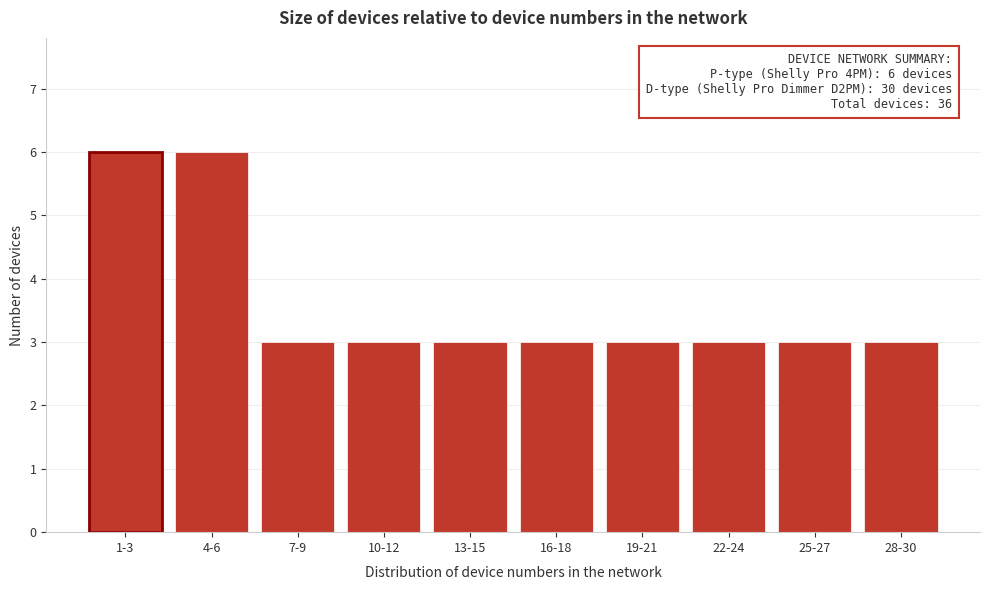

Reading left to right, transcribe all the data shown in this chart.

1-3=6	4-6=6	7-9=3	10-12=3	13-15=3	16-18=3	19-21=3	22-24=3	25-27=3	28-30=3